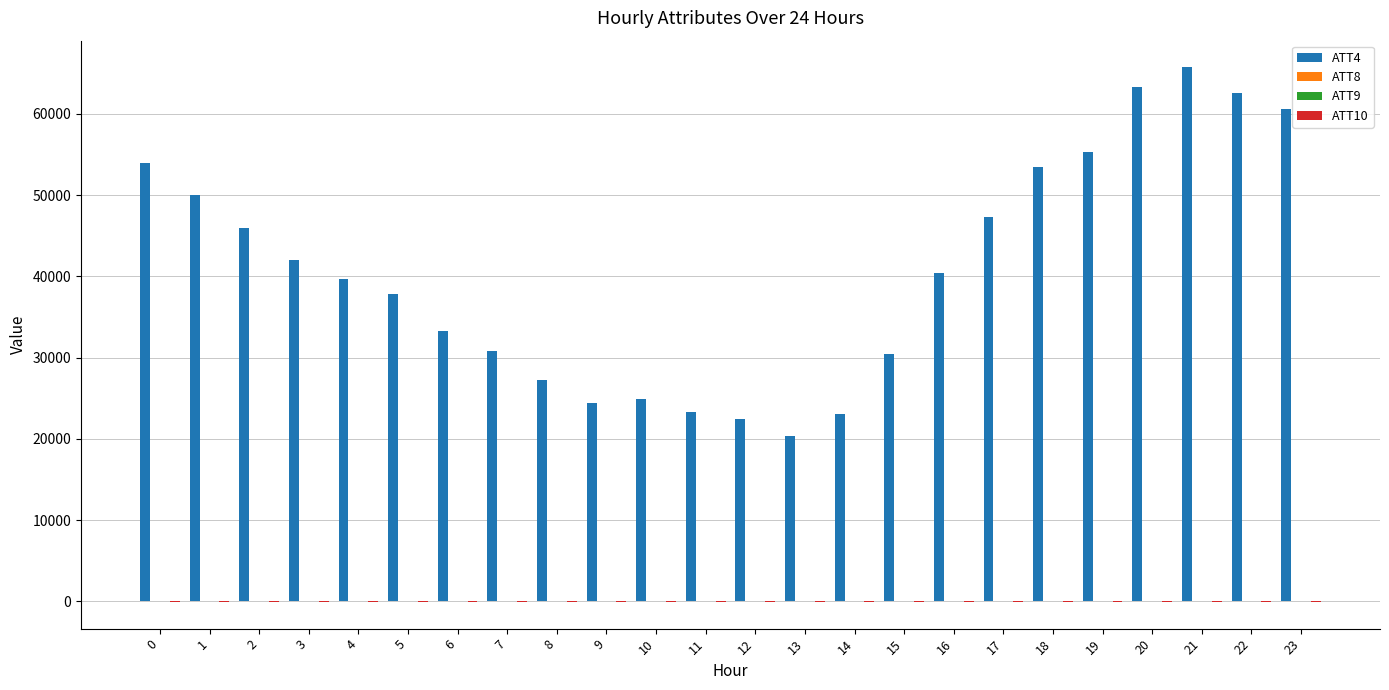

How many data points does each series have?

24